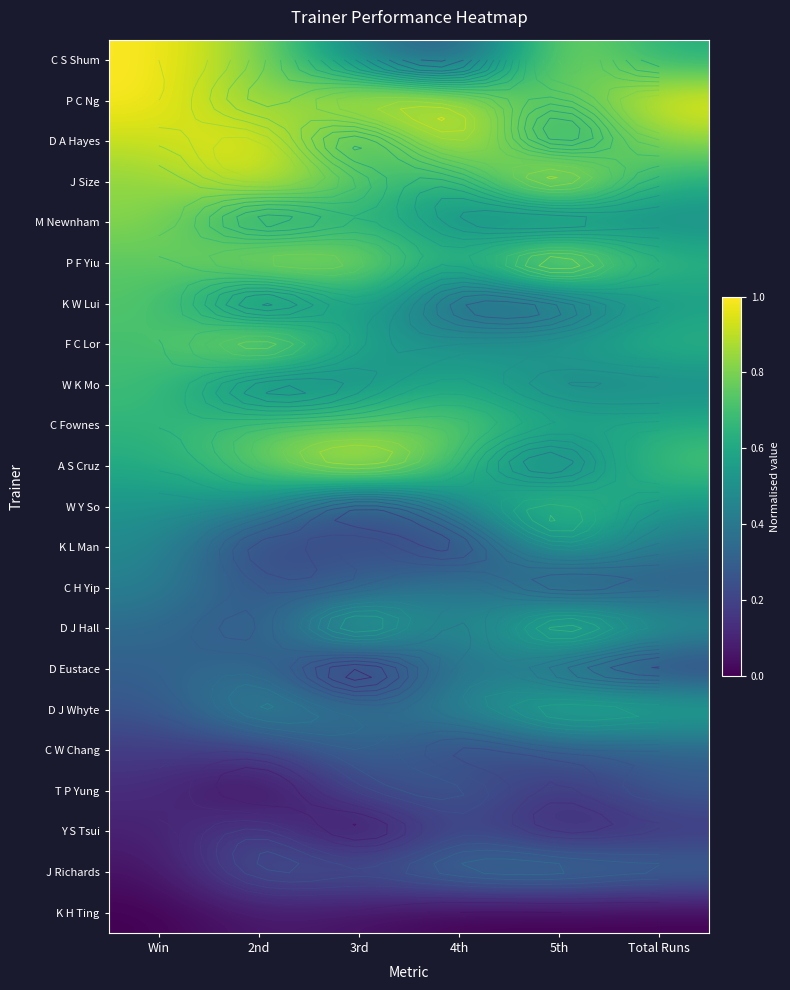

What is the difference between the highest and lowest values at 3rd?

1.0